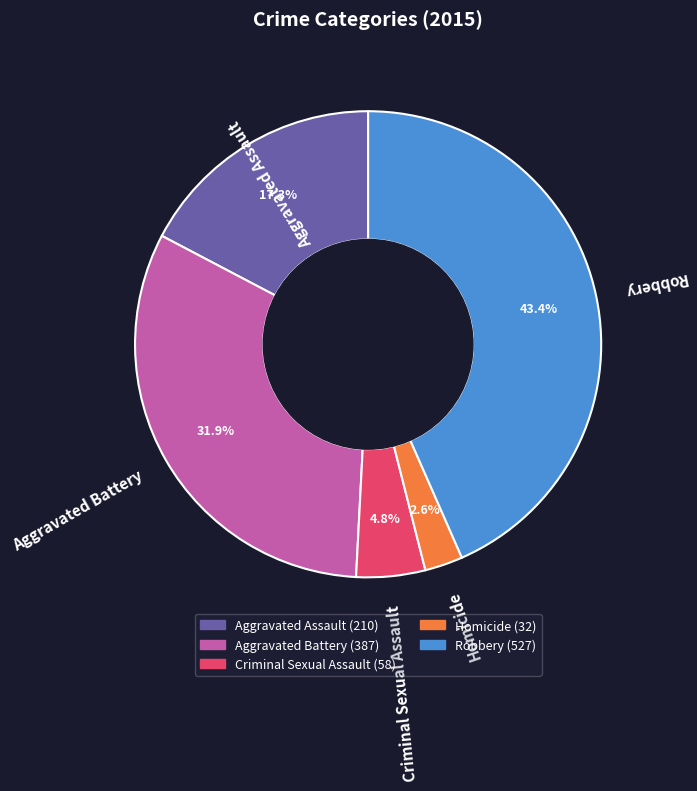

Does Aggravated Battery represent more than half of the total?

No